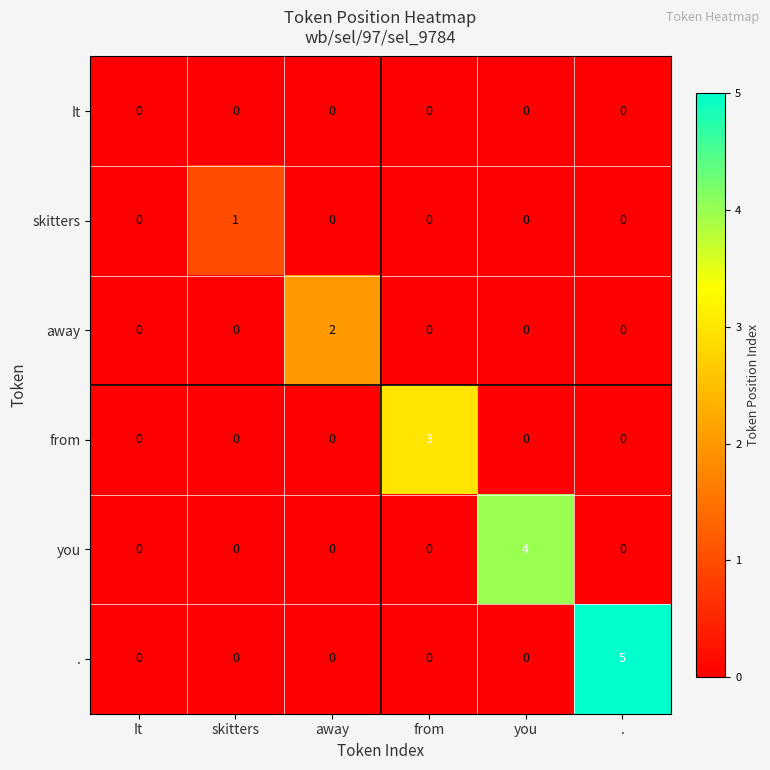

What is the difference between the maximum and second lowest values in the you series?

4